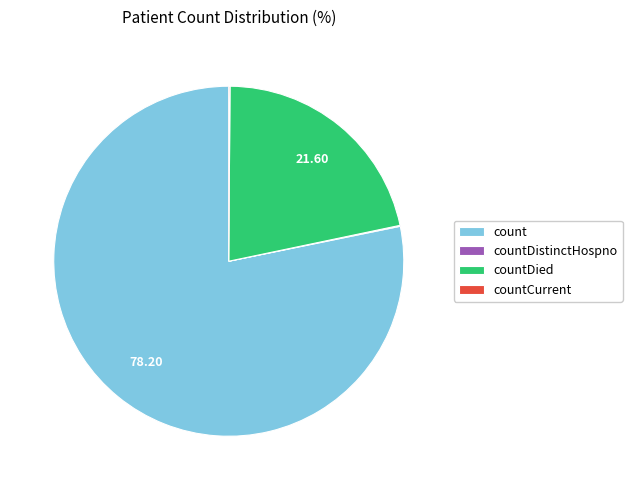

True or false: countDied accounts for 31% of the total.

False